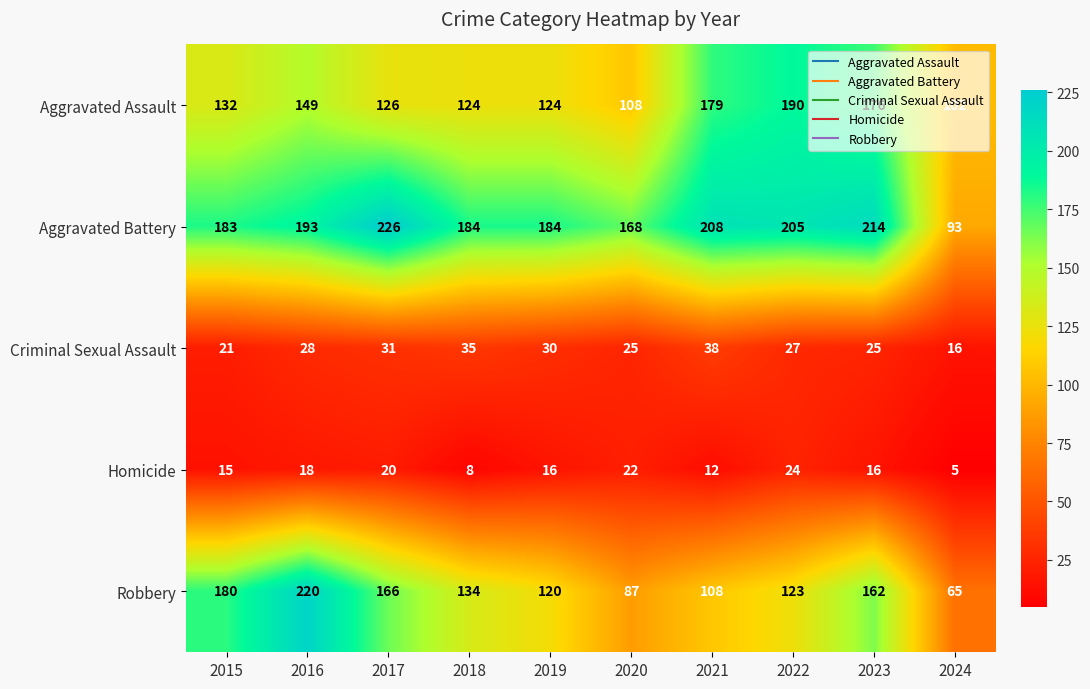

At how many categories does at least one series exceed 7?

10